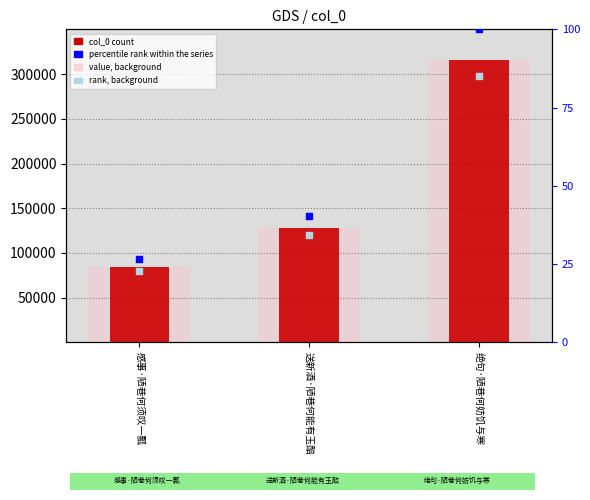

At how many categories does at least one series exceed 310734?

1